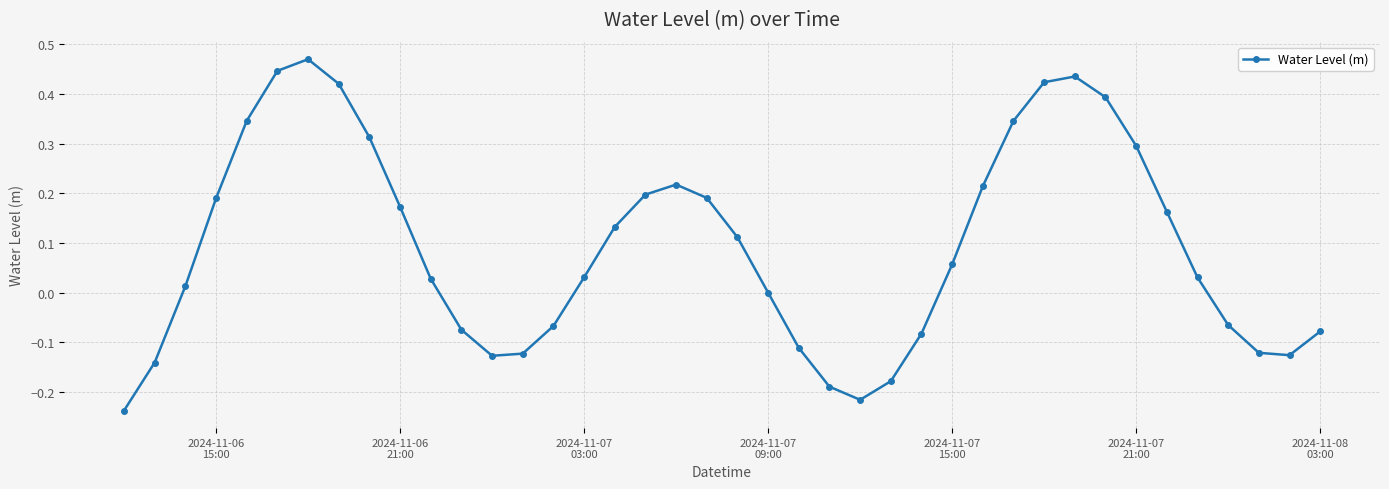

What is the sum of all values?

3.7